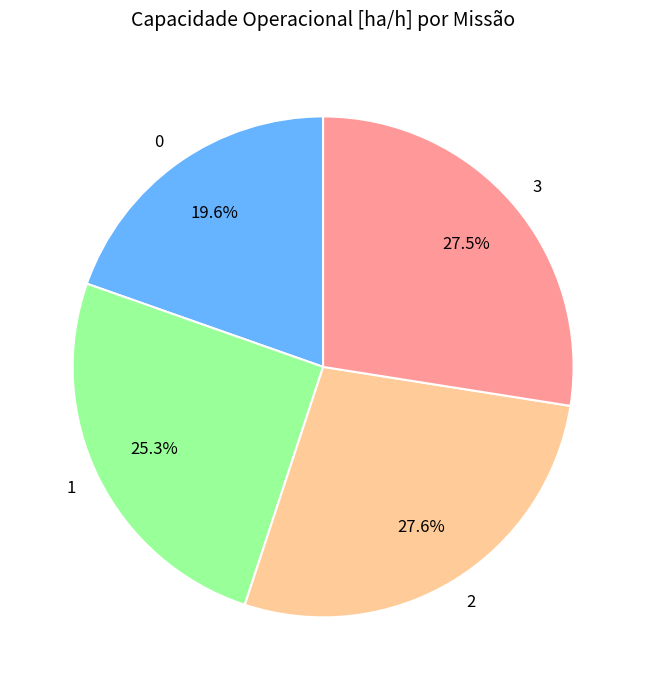

To the nearest percent, what is the difference between the 3 and 1 slice percentages?

2%